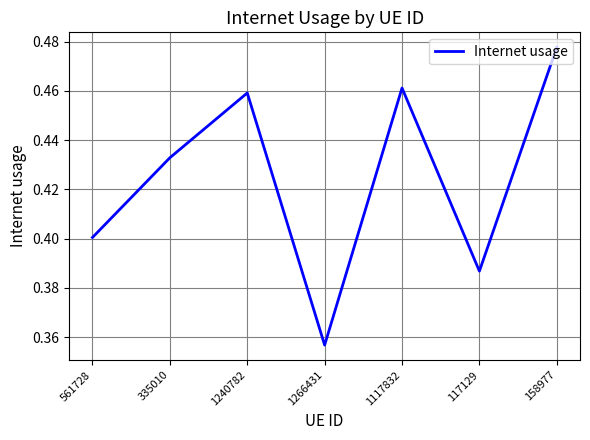

Which category has the highest value across all series?

158977